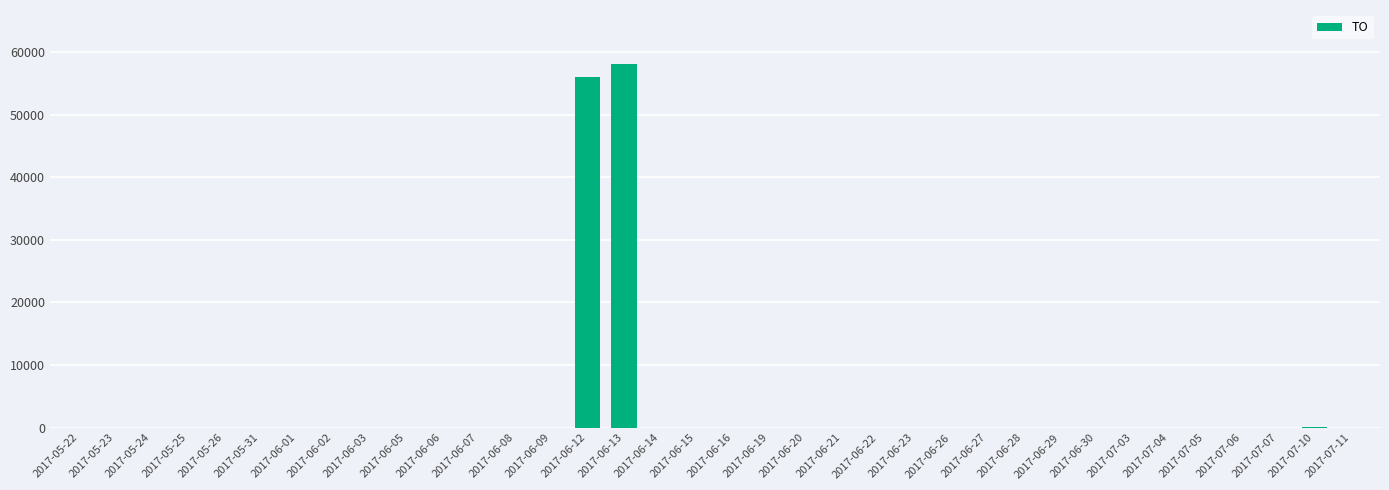

Where is the data nearest to the value 29000?

2017-06-12